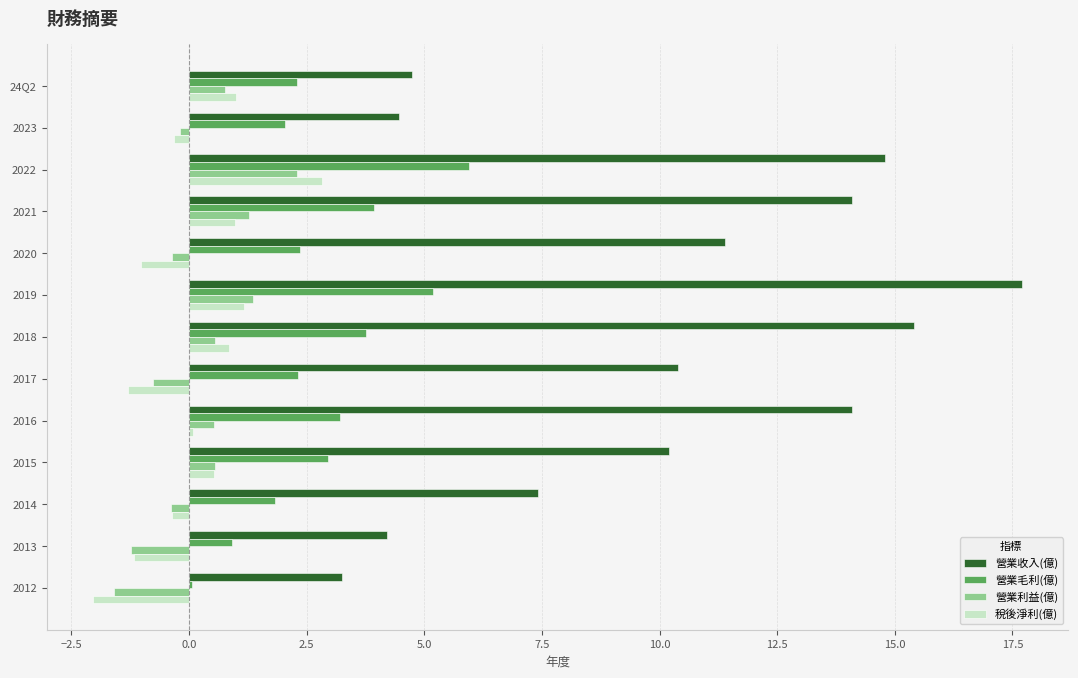

The 營業利益(億) series shows 0.8 at 24Q2. True or false?

True